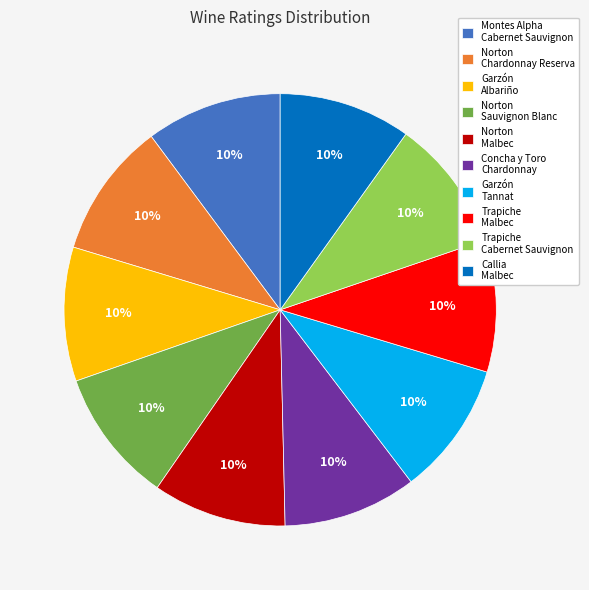

Is there a majority slice in this chart?

No